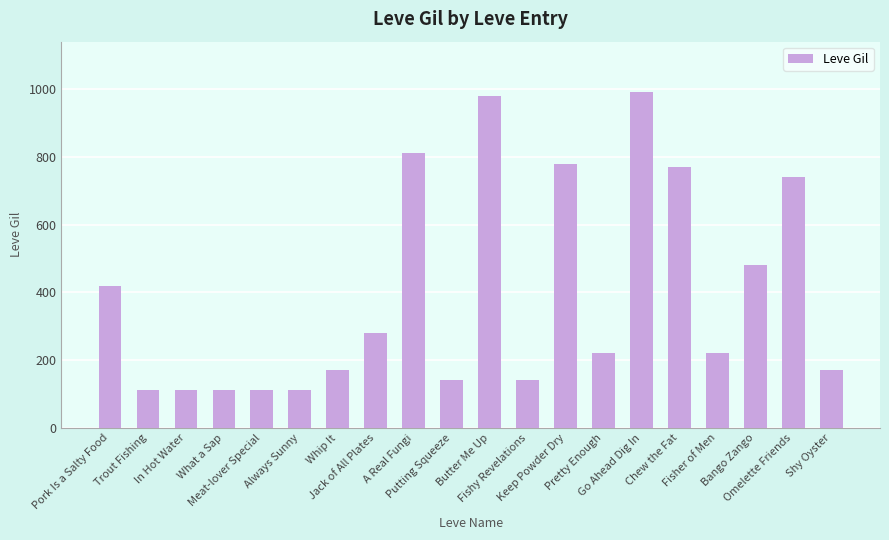

Does the chart contain any negative values?

No